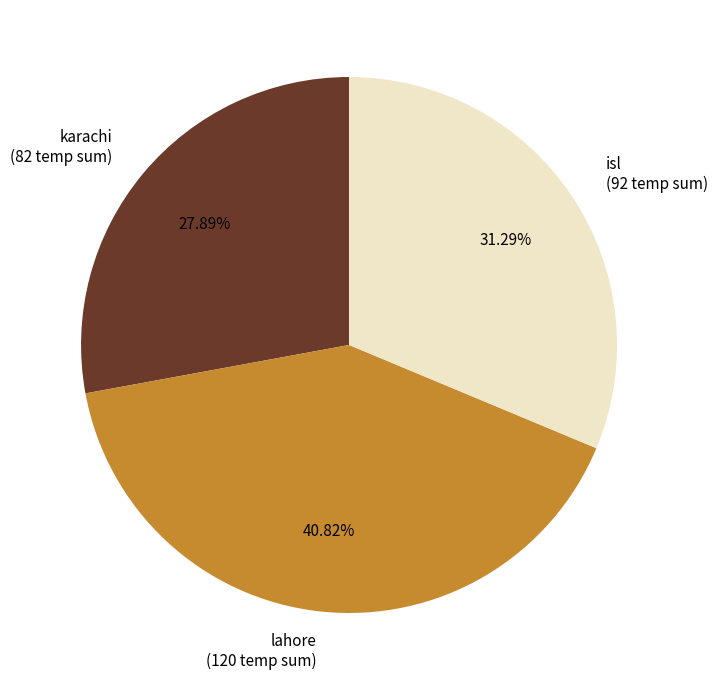

Is there a majority slice in this chart?

No